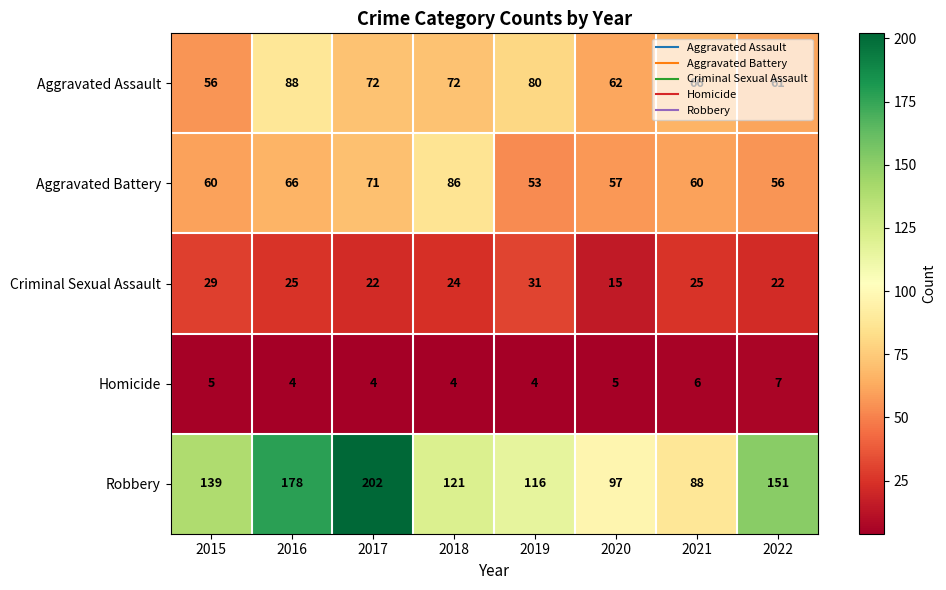

Is the value of Criminal Sexual Assault at 2022 greater than the value of Aggravated Battery at 2017?

No